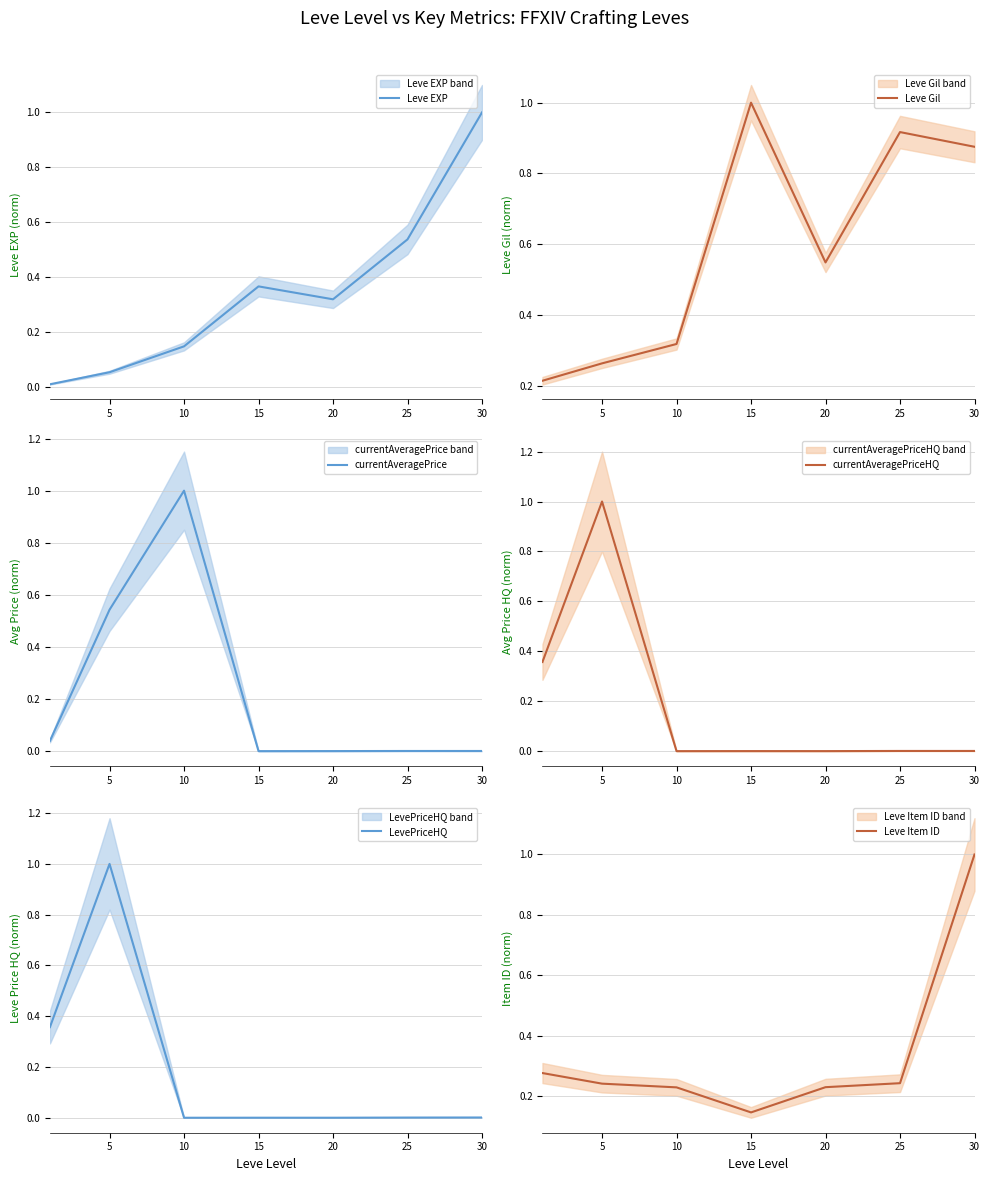

The value of Leve EXP at 5 is 0.0. True or false?

False